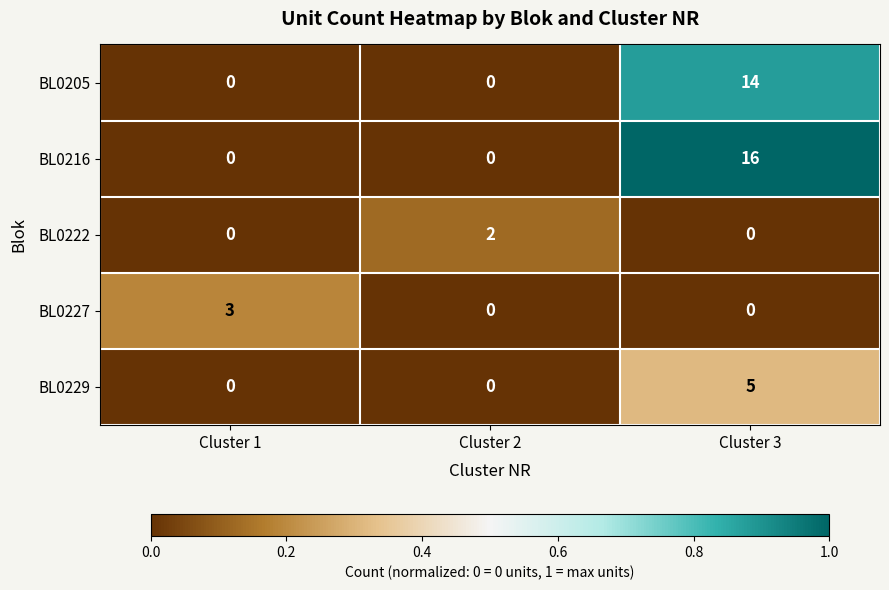

Which label corresponds to the largest value in the chart?

Cluster 3